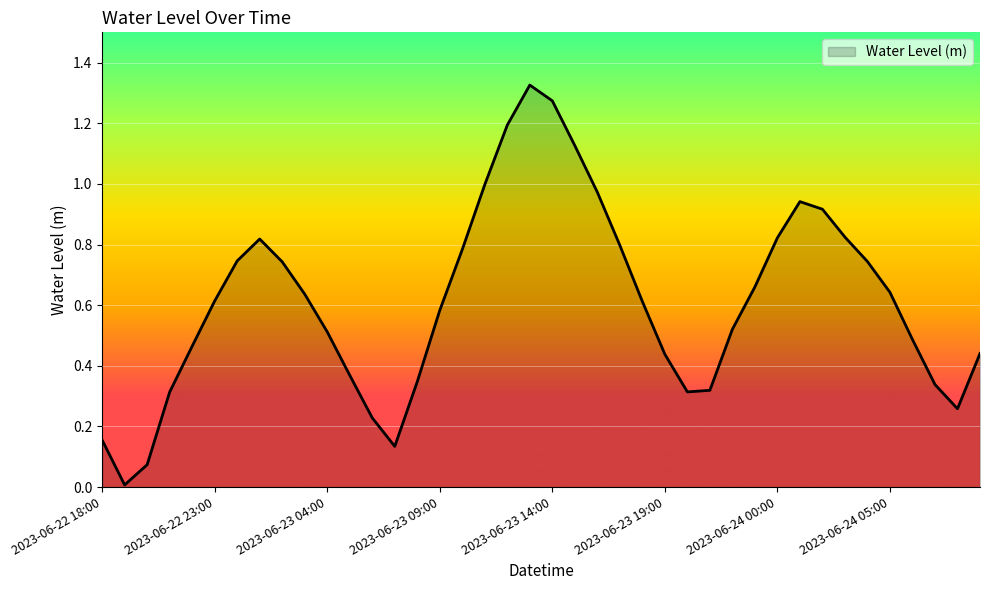

How many interior local peaks (higher than both neighbors) does the data have?

3